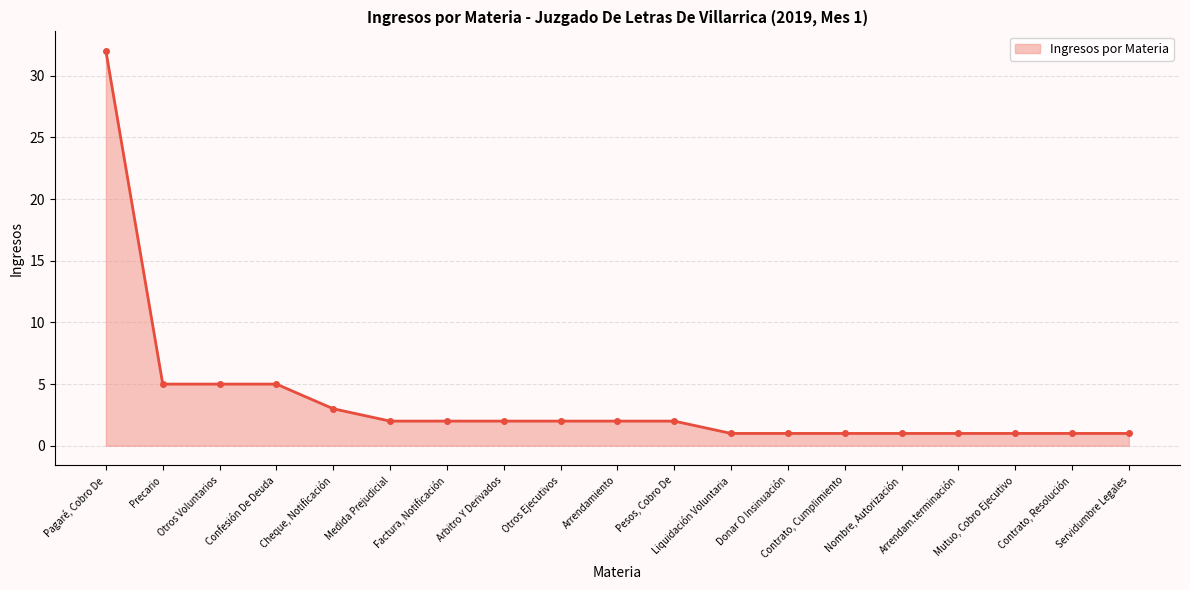

What is the value of the 6th point from the left?

2